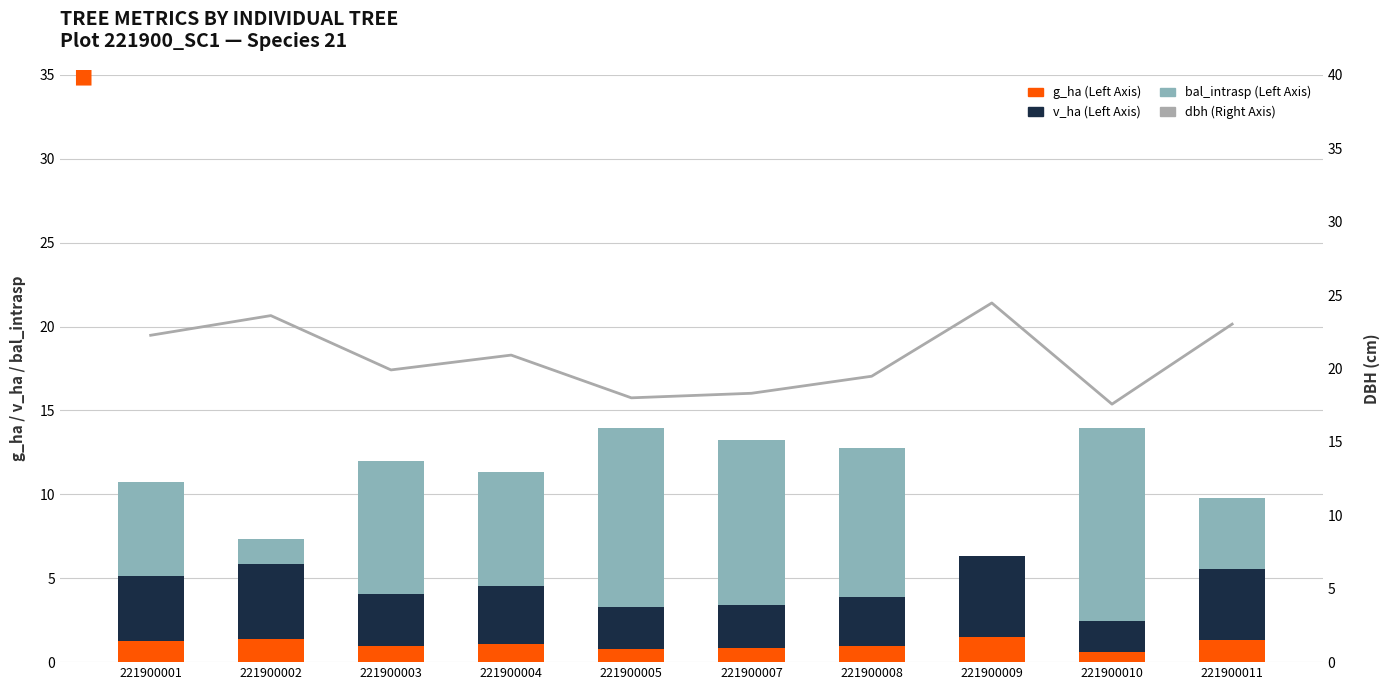

Is it true that g_ha (Left Axis) equals 1.2 at 221900005?

False